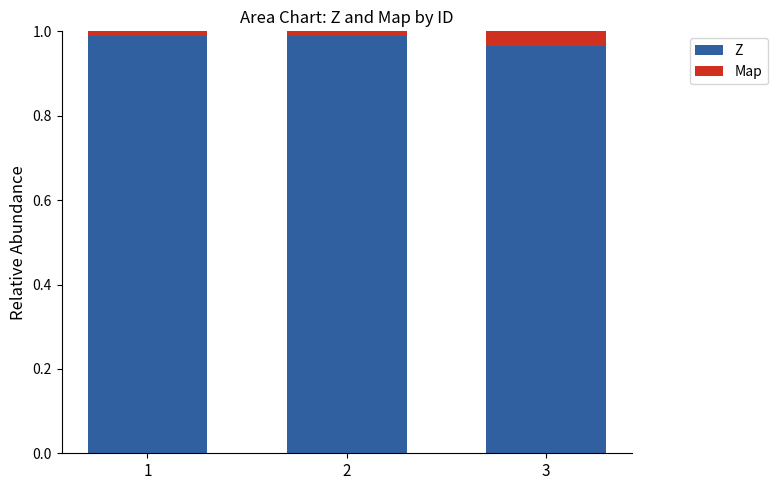

True or false: Z has a value of 0.5 at 1.

False